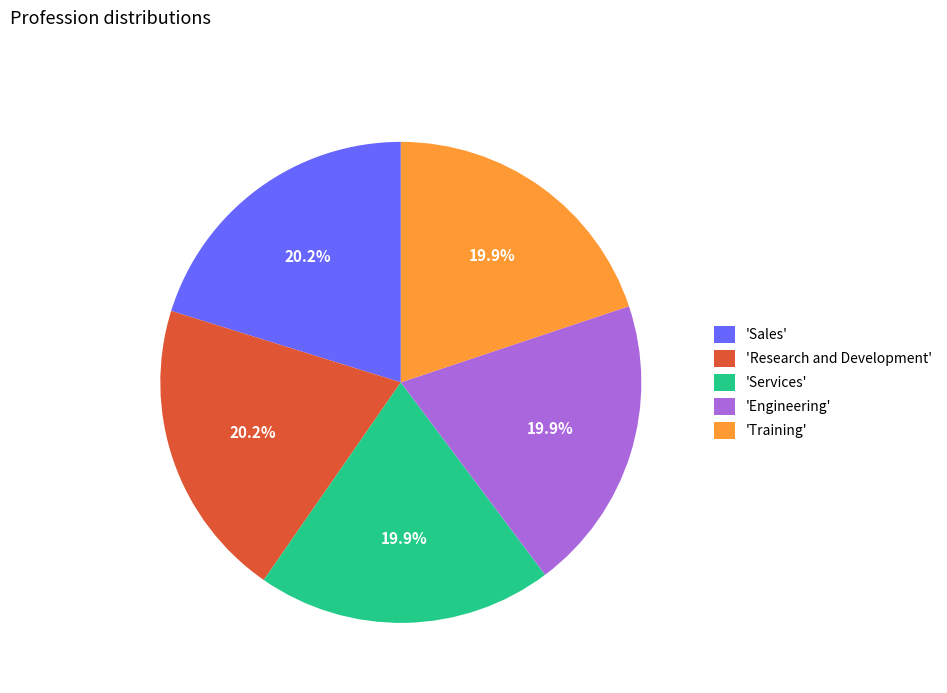

What percentage is NOT represented by 'Training'?

80.1%